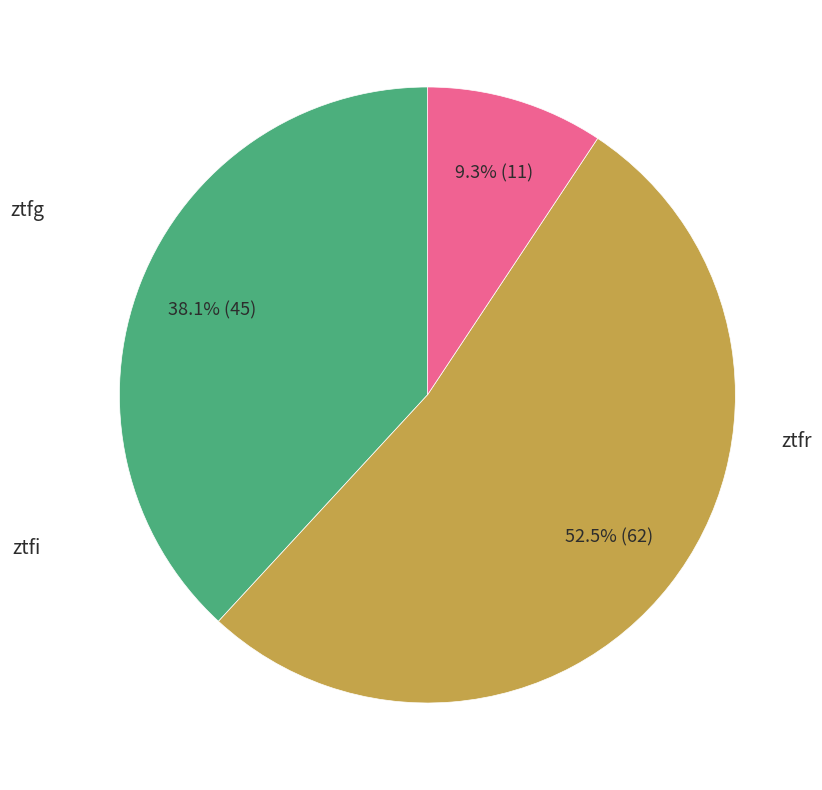

To the nearest percent, what percentage of the pie is ztfi?

9%